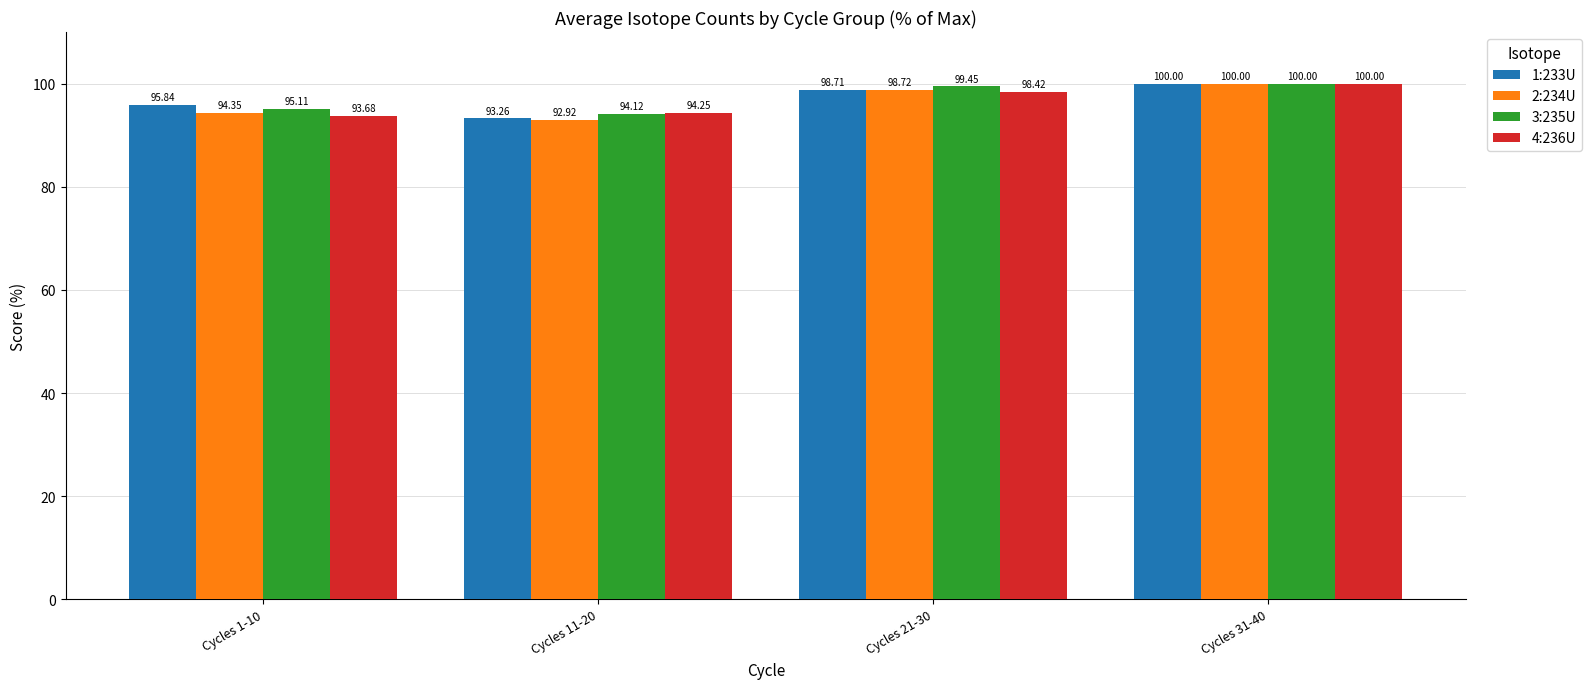

What is the label of the 2nd bar from the left?

Cycles 11-20